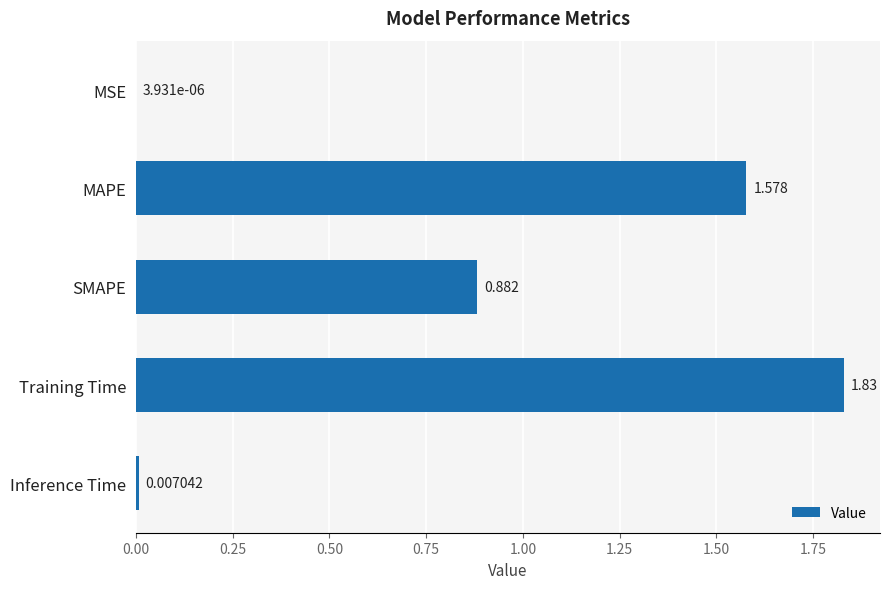

Where is the data nearest to the value 0?

MSE